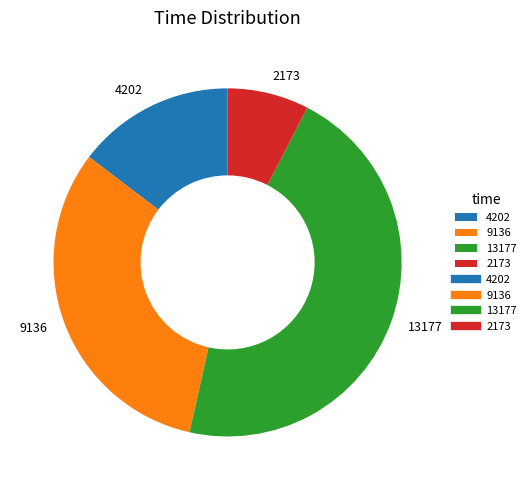

Is 4202 the majority of the pie?

No